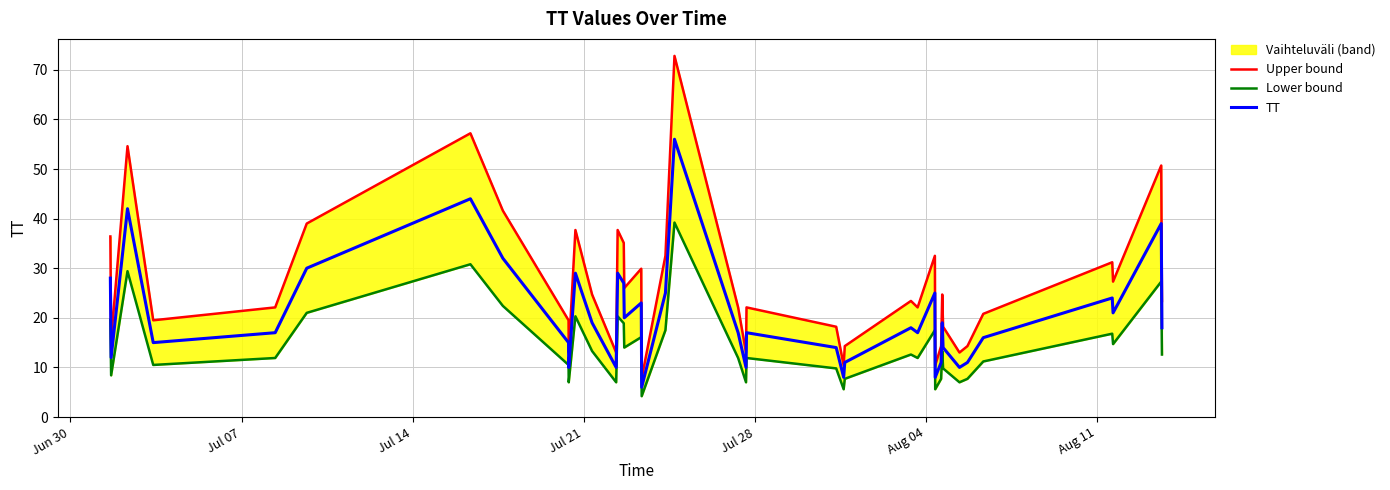

True or false: Lower bound and Upper bound cross at least once.

False